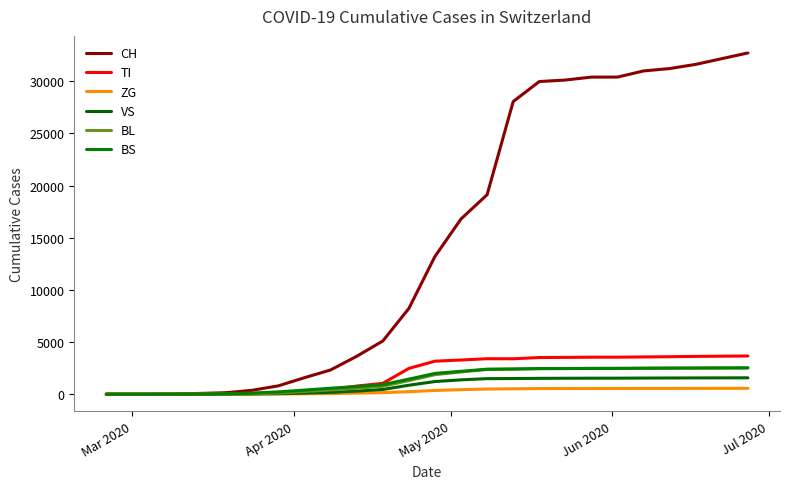

Which series ends up on top after the final intersection of VS and BL?

BL